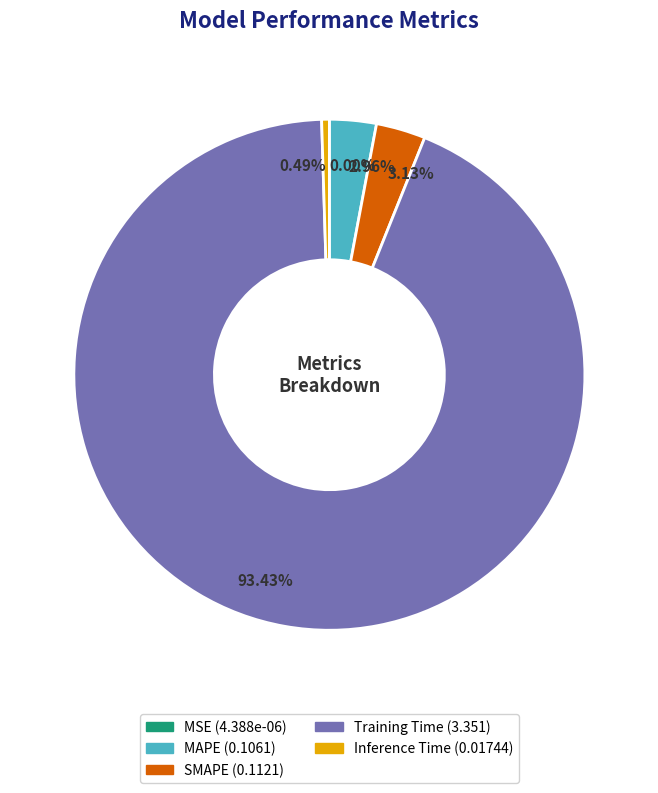

To the nearest percent, what portion does Training Time represent?

93%